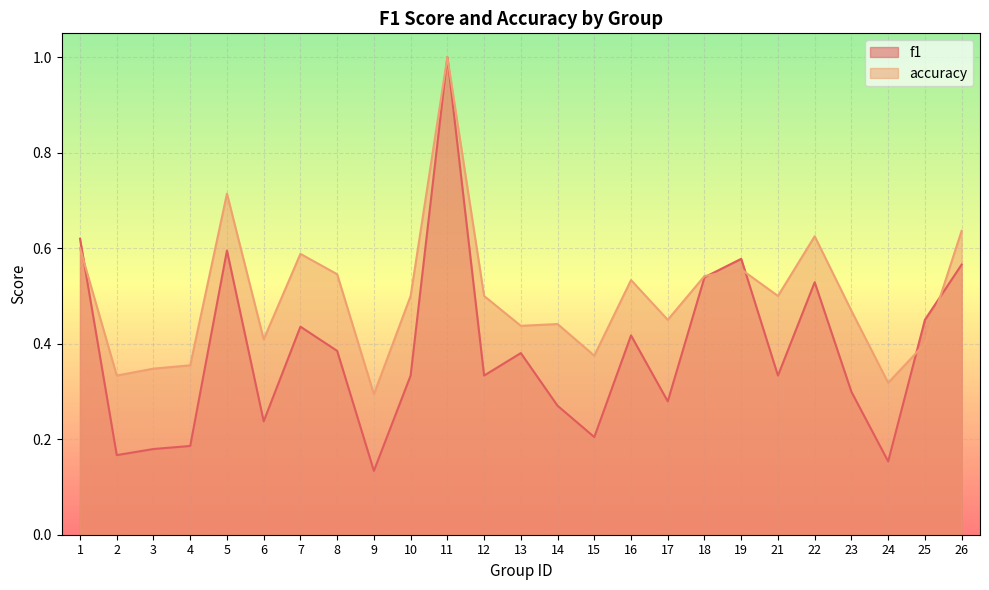

What is the difference between the f1 values at 11 and 1?

0.4